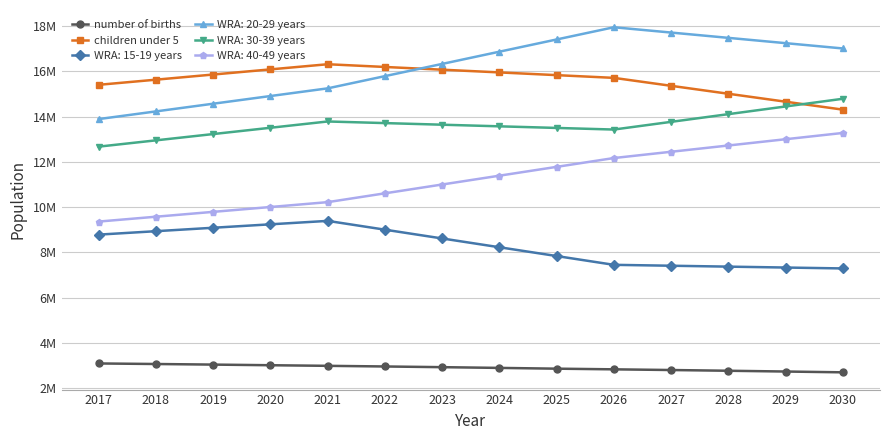

At how many categories does at least one series exceed 7020500?

14